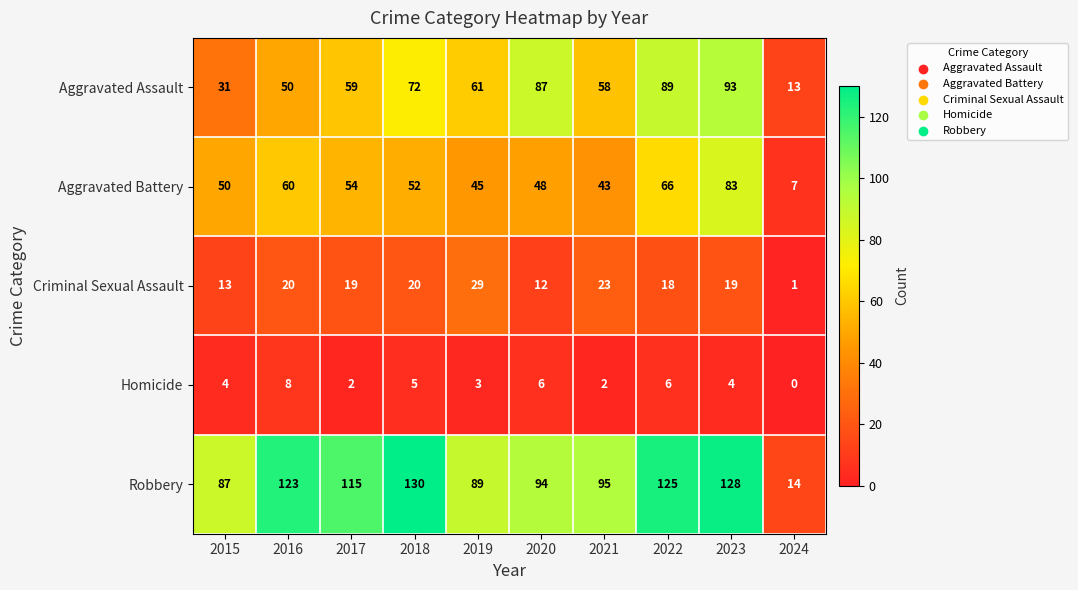

The Robbery series shows 46 at 2018. True or false?

False